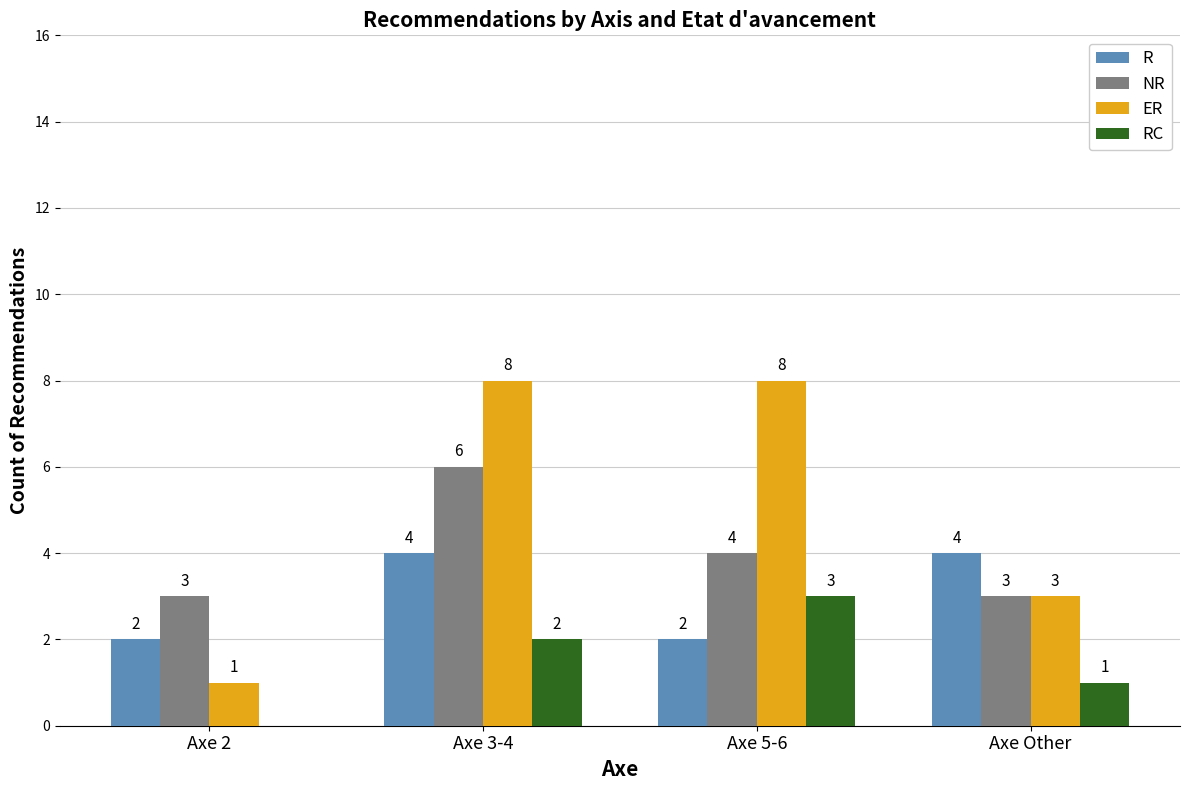

Which series has the widest spread of values?

ER